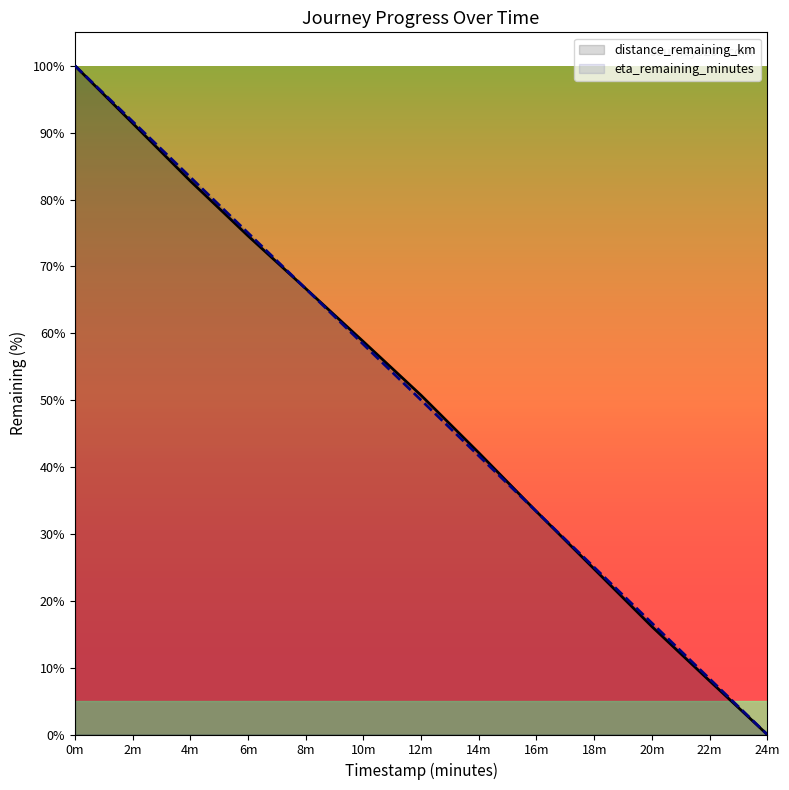

What is the sum of all distance_remaining_km values?

649.2